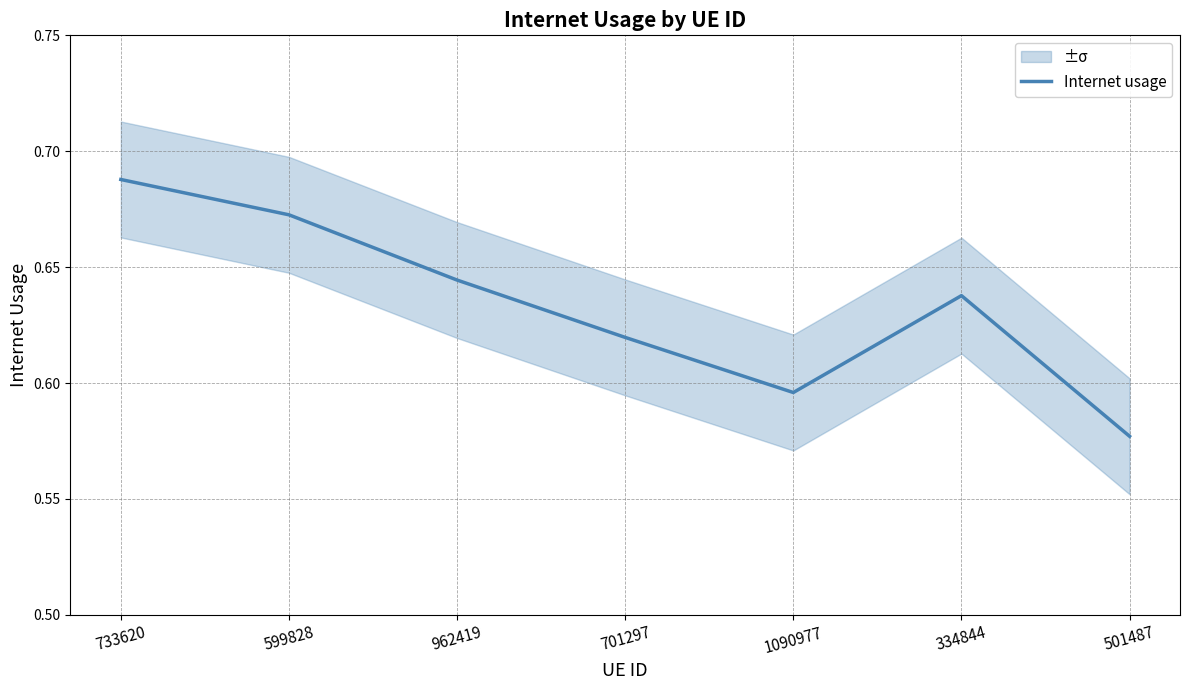

Reading right to left, list all the values displayed in this chart.

501487=0.6	334844=0.6	1090977=0.6	701297=0.6	962419=0.6	599828=0.7	733620=0.7